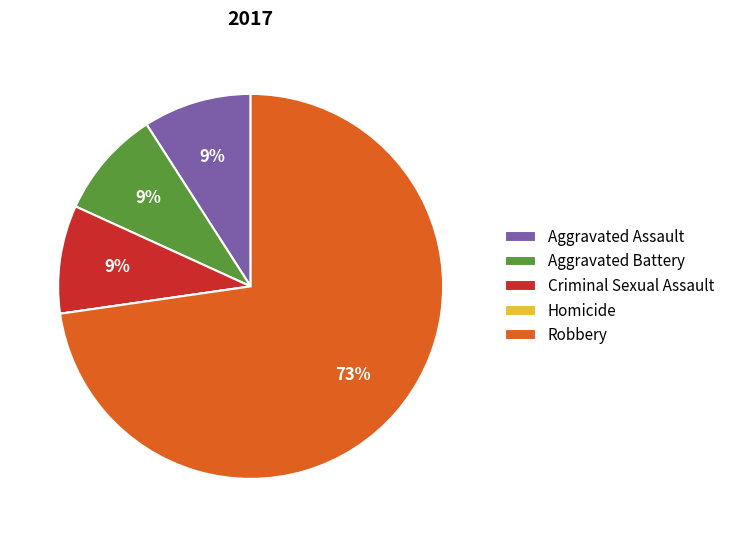

Is it true that Criminal Sexual Assault is 9% of the pie?

True